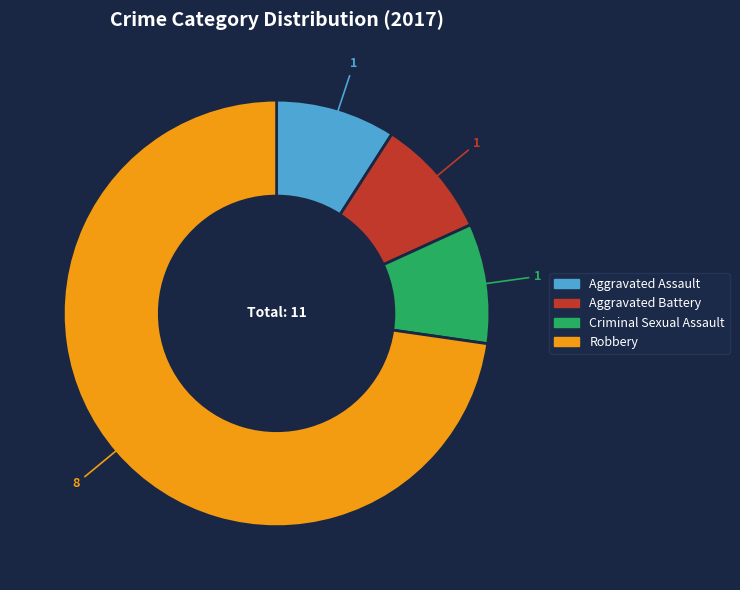

Between Aggravated Assault and Robbery, which is larger?

Robbery